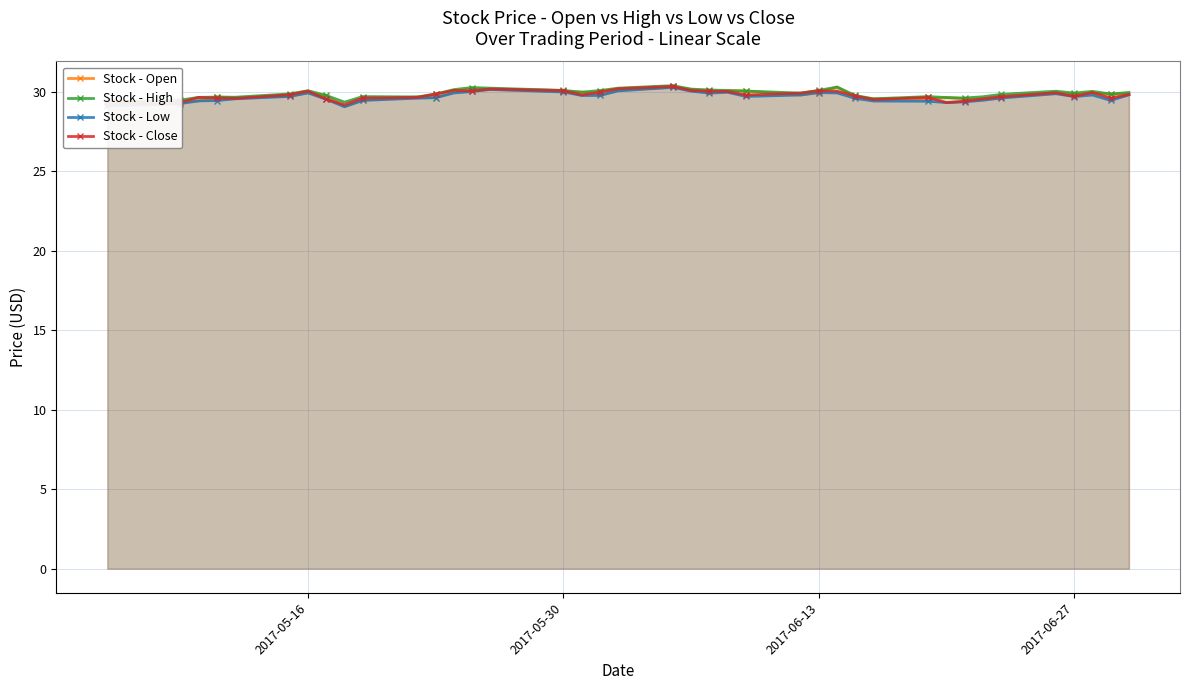

What is the maximum value for Stock - Open?

30.3